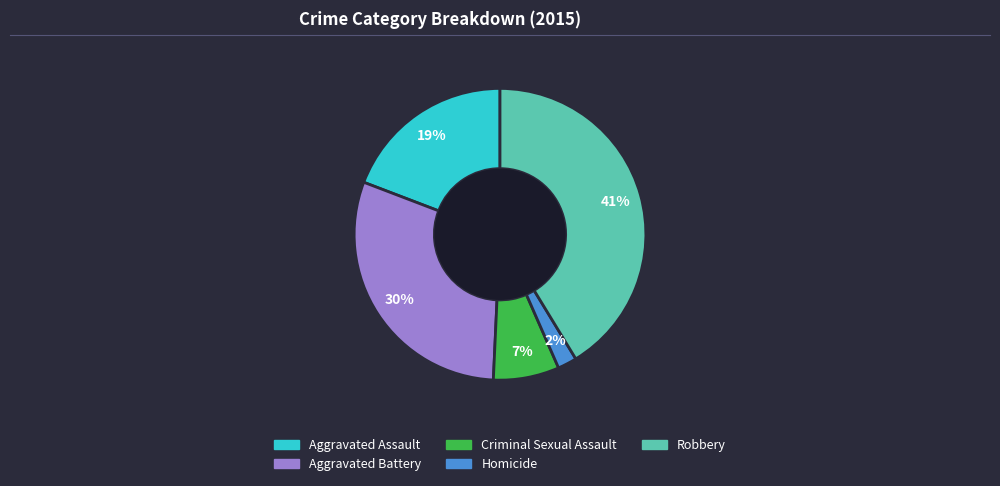

To the nearest percent, what portion does Homicide represent?

2%